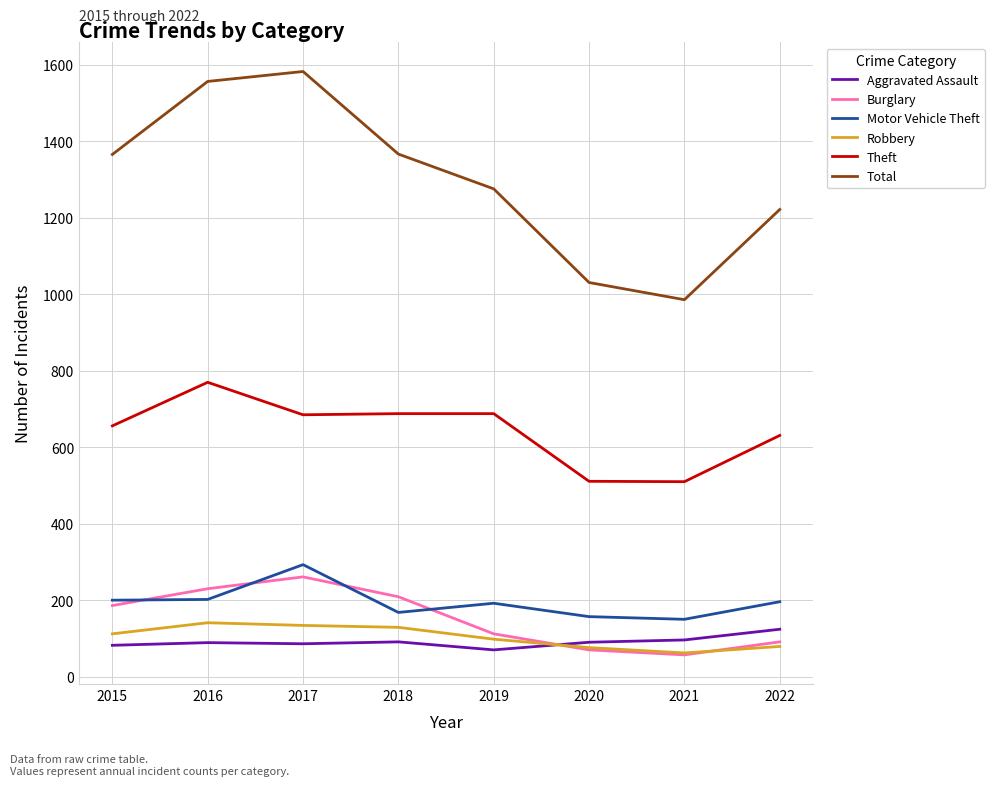

Which series has the largest range (max minus min)?

Total